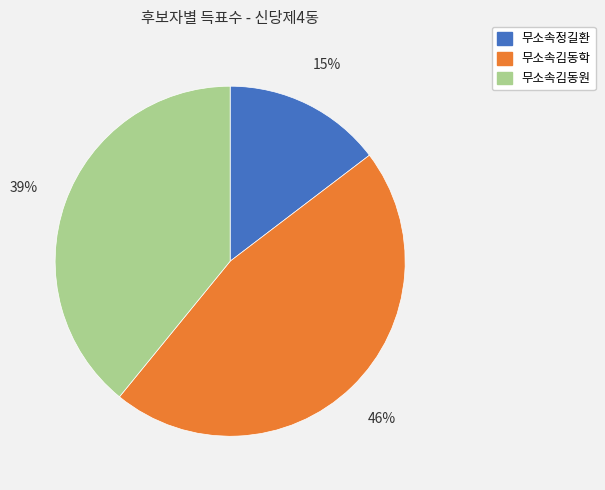

To the nearest percent, what portion does 무소속정길환 represent?

15%